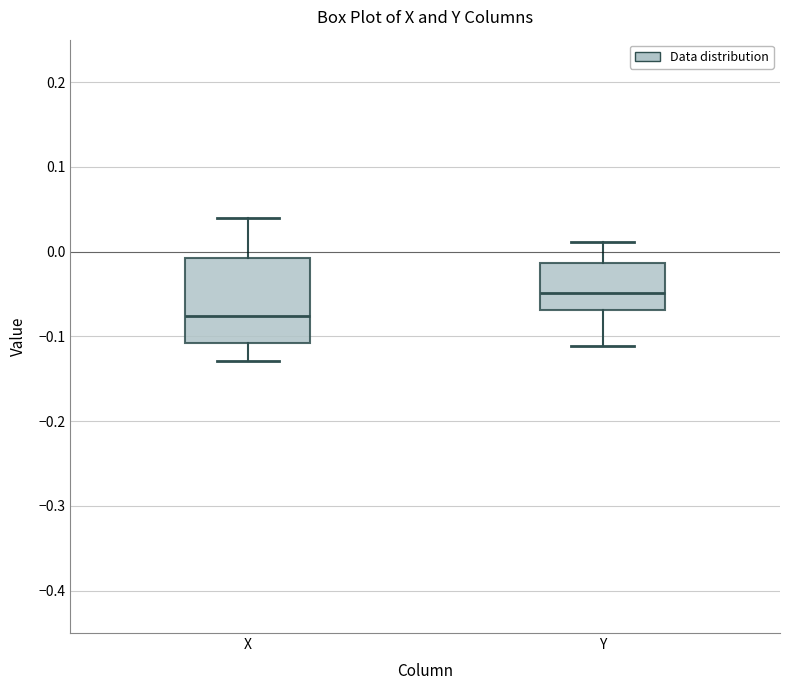

Where does the upper whisker of the box for X end on the y-axis? The values are not printed on the chart, so give them approximately, as read against the axis.

0.04